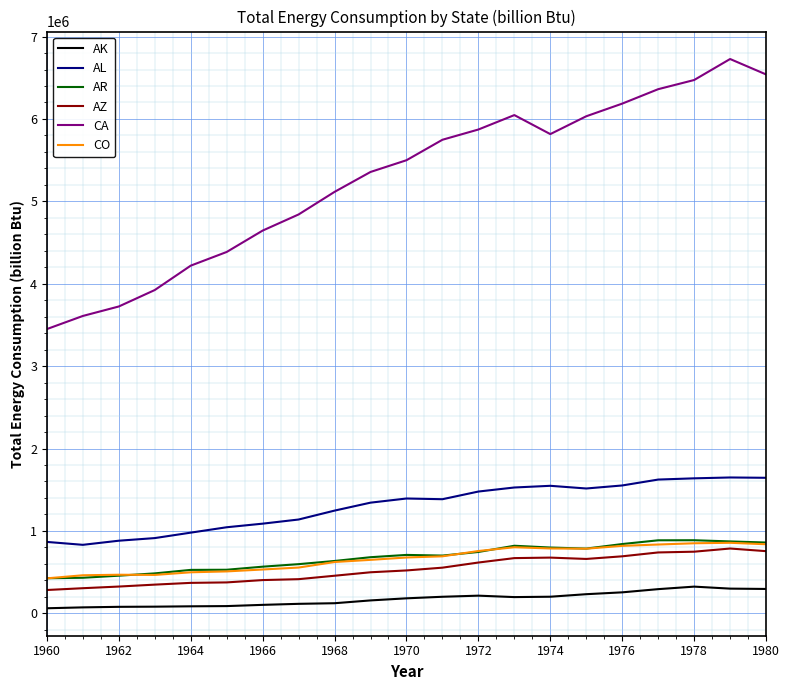

What is the maximum value shown in the chart?

6727621